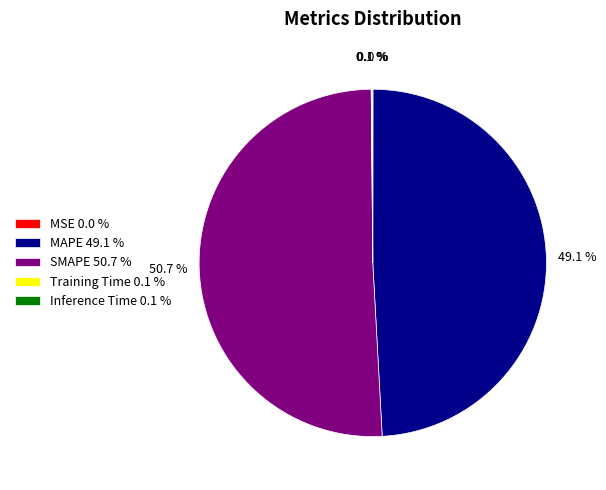

How much of the chart is everything except SMAPE?

49.3%